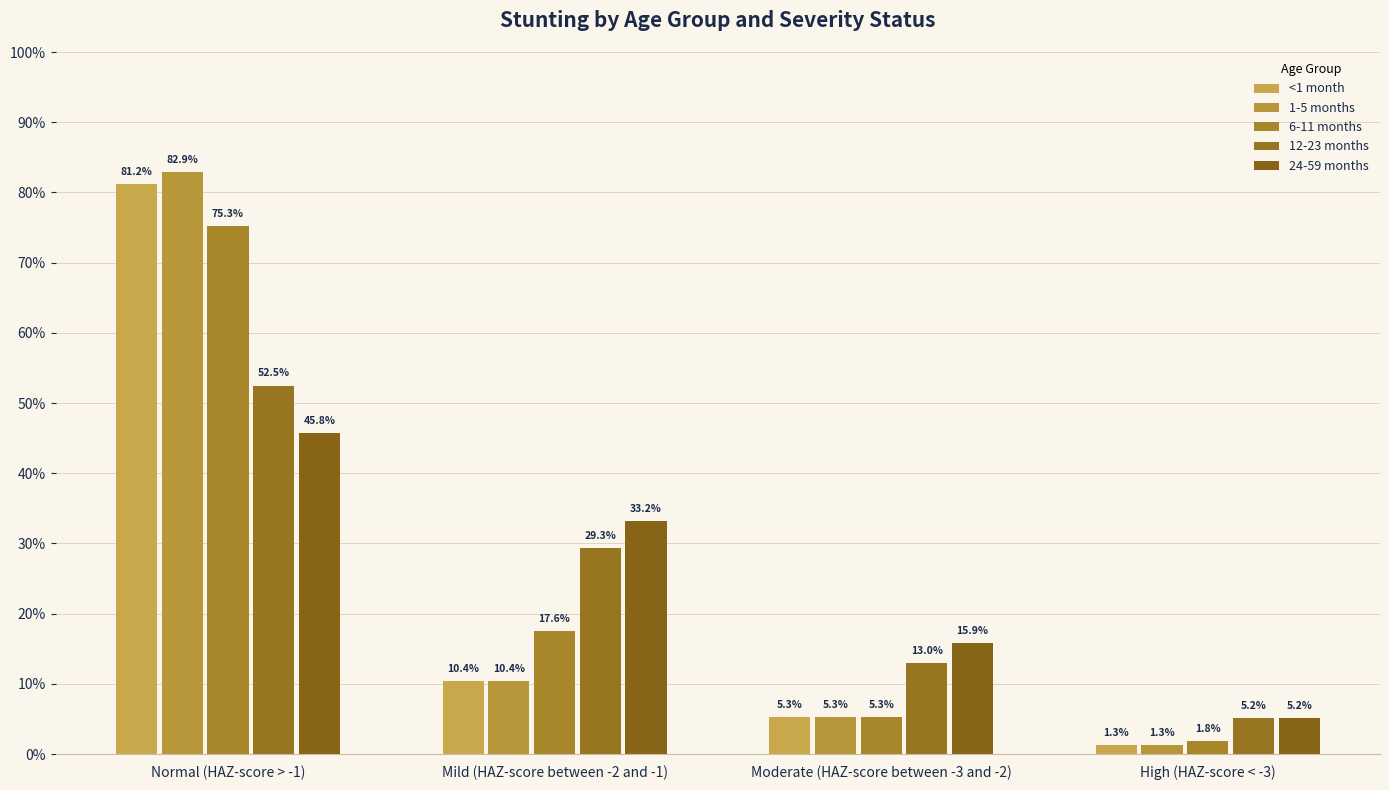

Does the chart contain stacked bars?

No